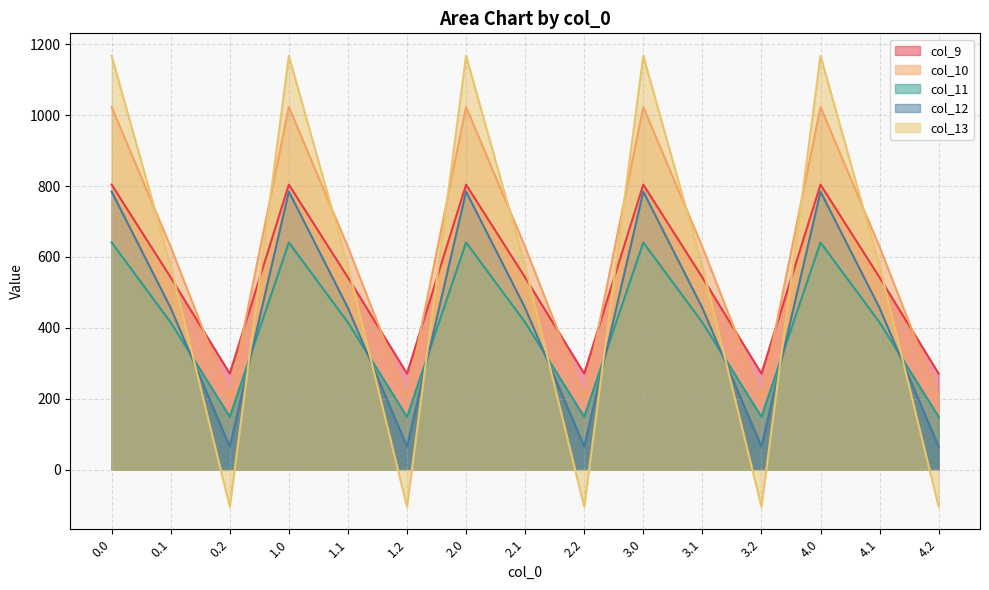

What is the maximum value for col_12?

784.4